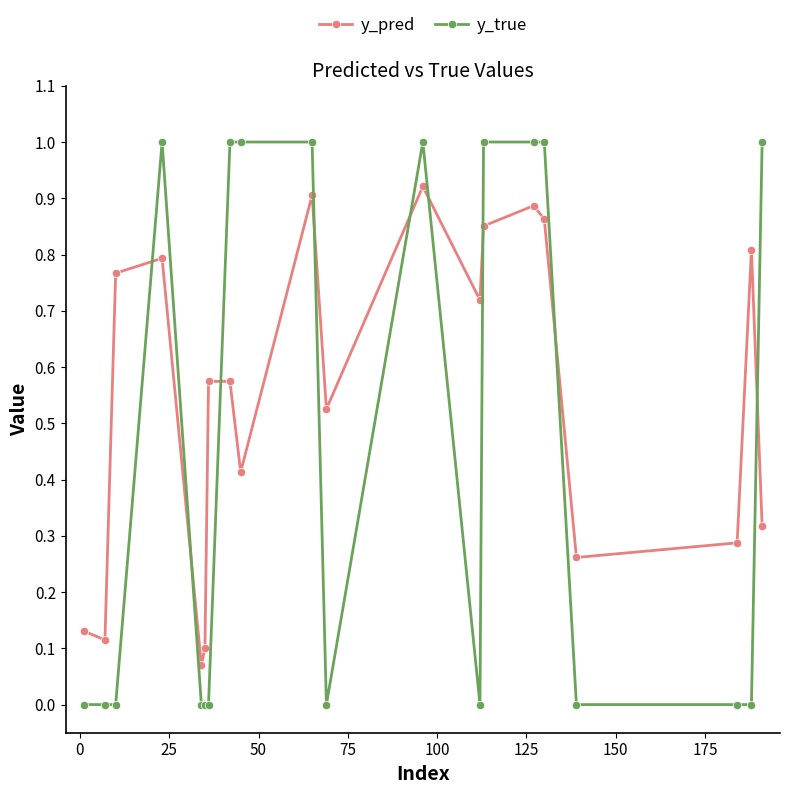

Which series has the largest total across all categories?

y_pred